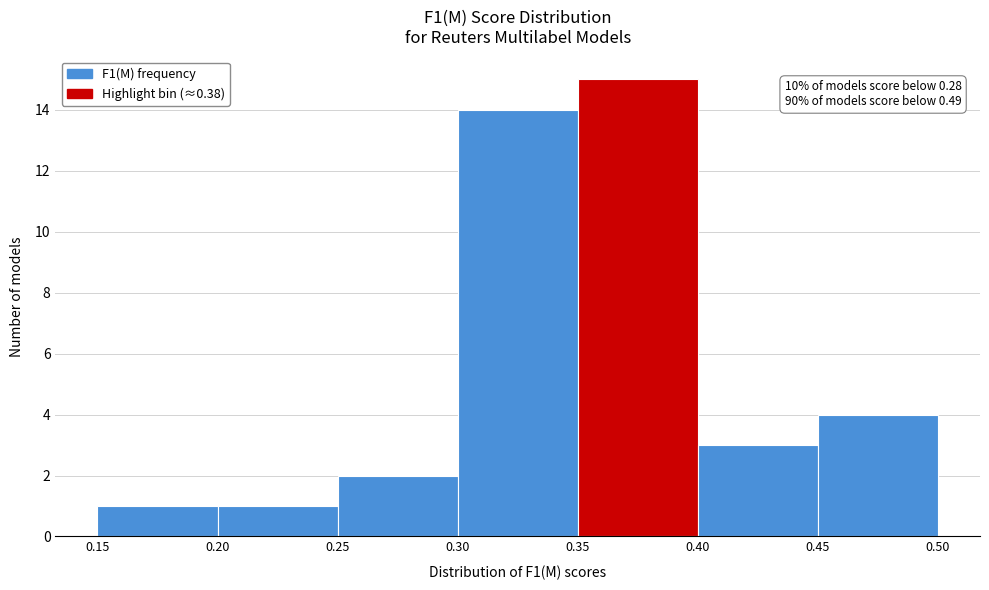

Over which range of the x-axis is the bar tallest?

0.35 to 0.40